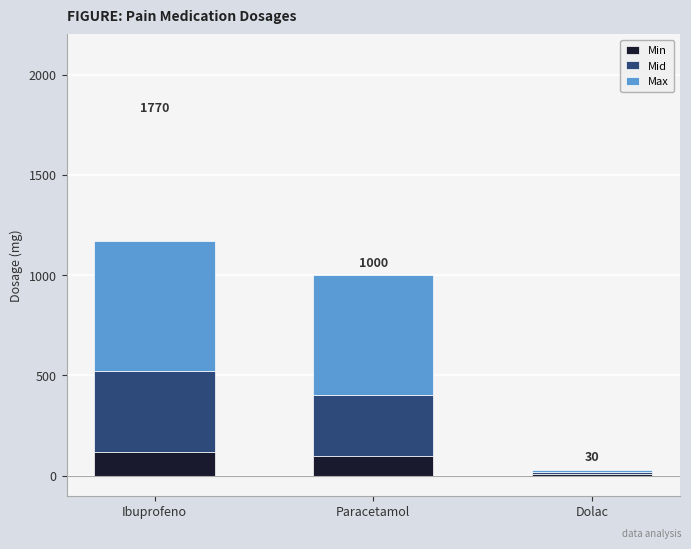

The value of Min at Paracetamol is 100. True or false?

True